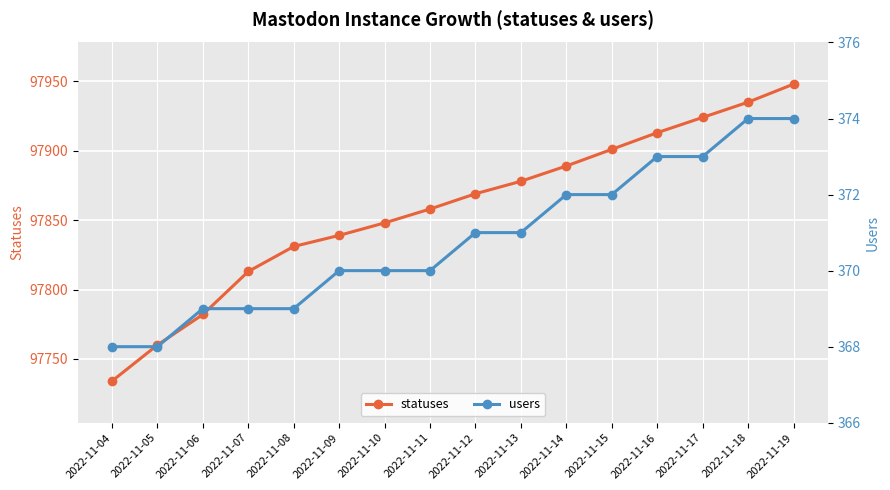

What is the sum of all statuses values?

1565722